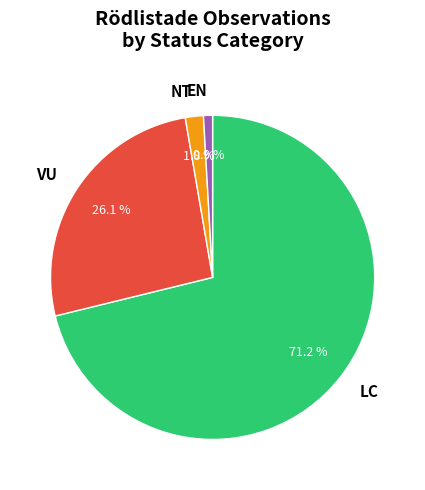

Is it true that NT is 8% of the pie?

False